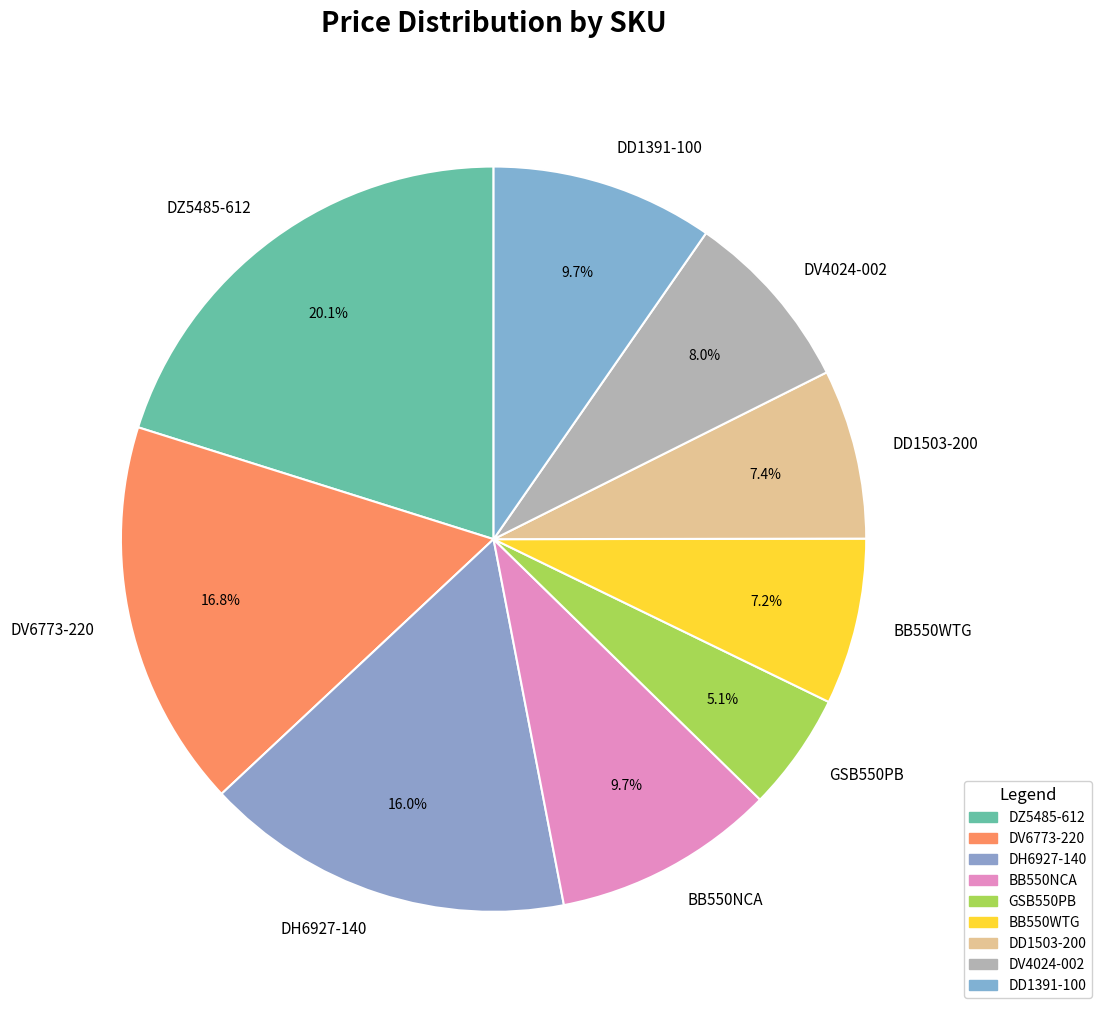

To the nearest percent, what is the combined percentage of BB550NCA and DD1503-200?

17%